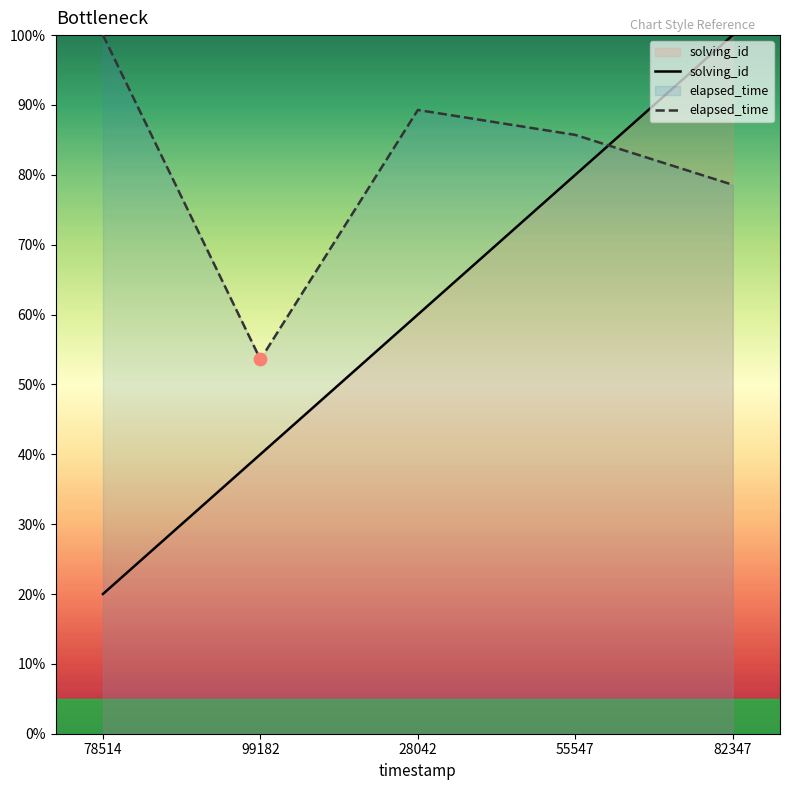

Which series has the largest total across all categories?

elapsed_time